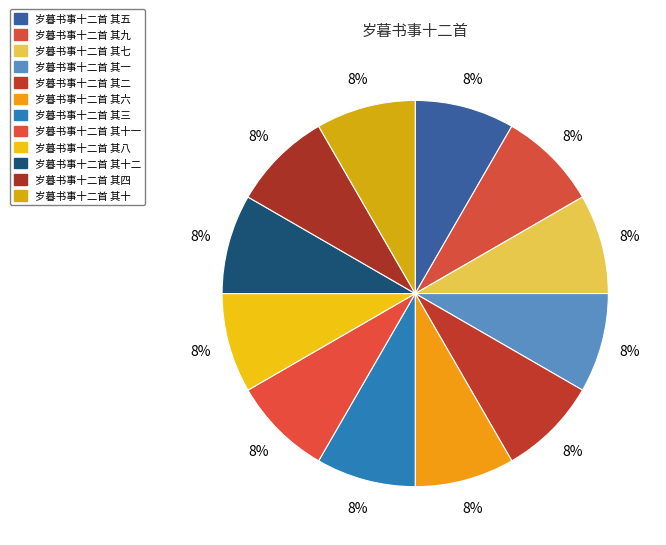

How many slices are in this pie chart?

12